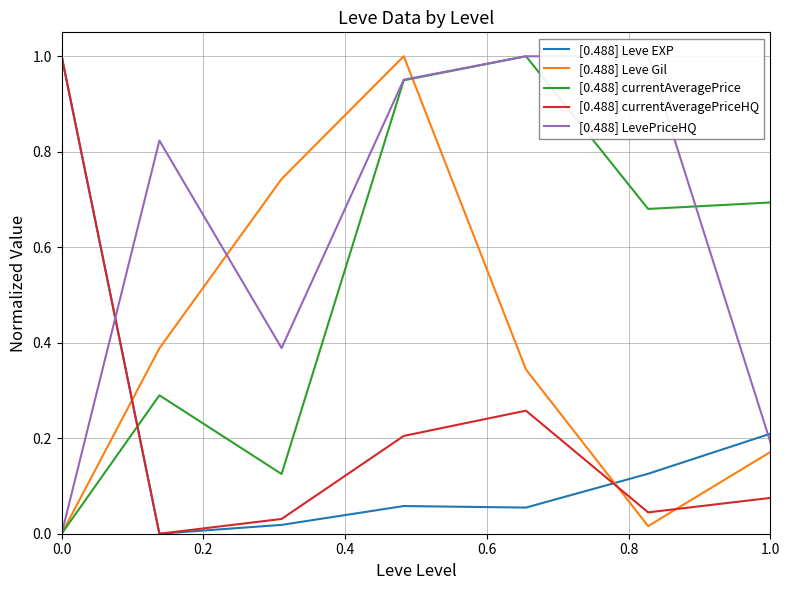

Reading left to right, transcribe all the data shown in this chart.

[0.488] Leve EXP: 1.0	0.0	0.0	0.1	0.1	0.1	0.2
[0.488] Leve Gil: 0.0	0.4	0.7	1.0	0.3	0.0	0.2
[0.488] currentAveragePrice: 0.0	0.3	0.1	0.9	1.0	0.7	0.7
[0.488] currentAveragePriceHQ: 1.0	0.0	0.0	0.2	0.3	0.0	0.1
[0.488] LevePriceHQ: 0.0	0.8	0.4	1.0	1.0	1.0	0.2